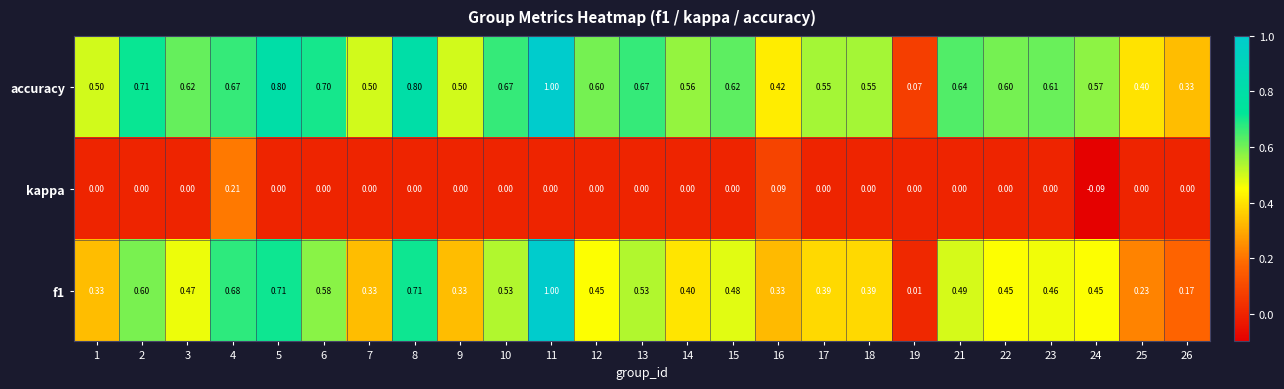

Which series has the largest total across all categories?

accuracy